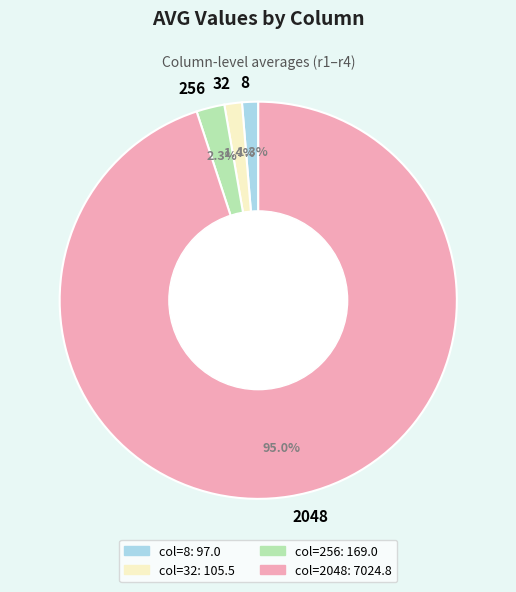

What is the ratio of the value at 8 to the value at 256?

0.6